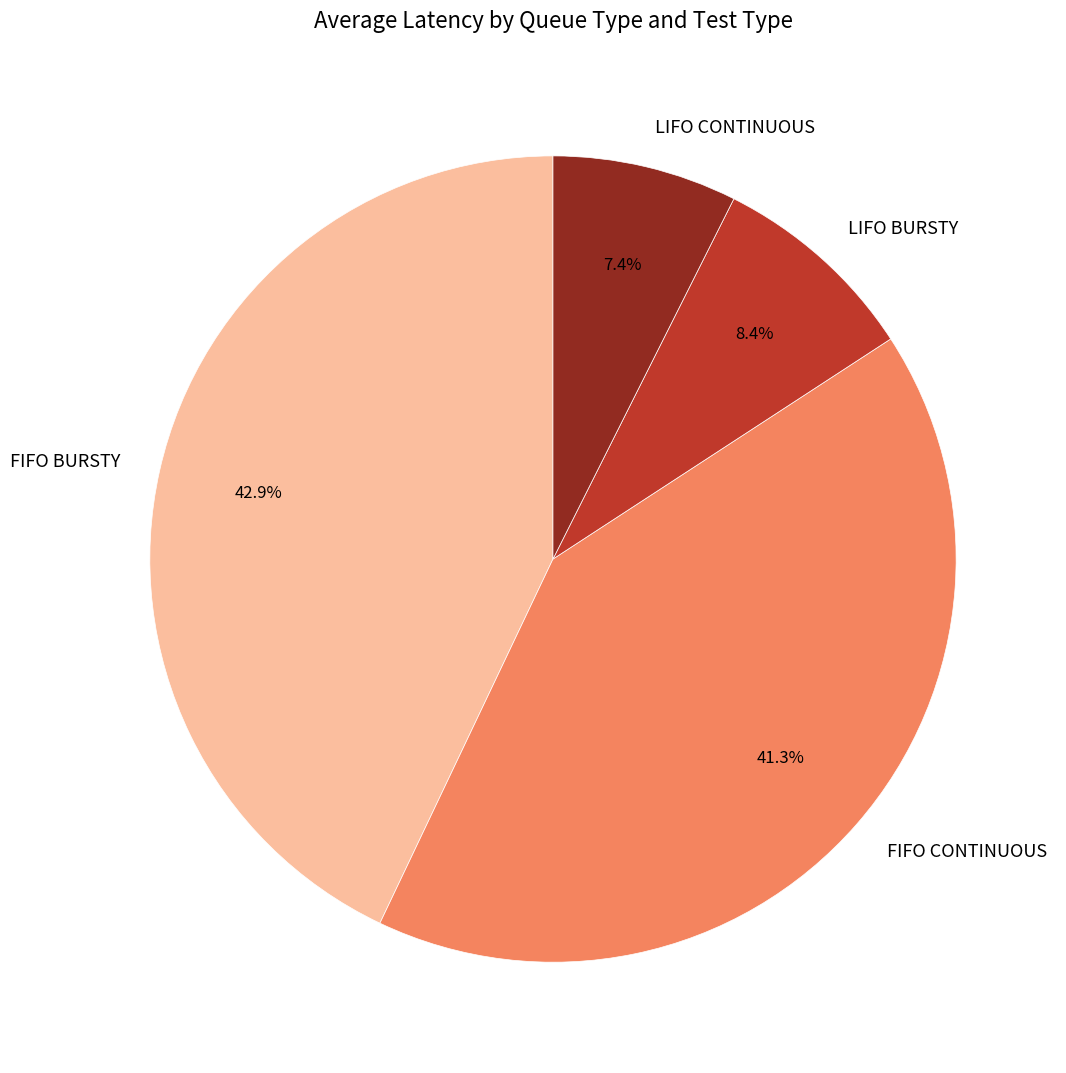

Which slice is the largest?

FIFO BURSTY